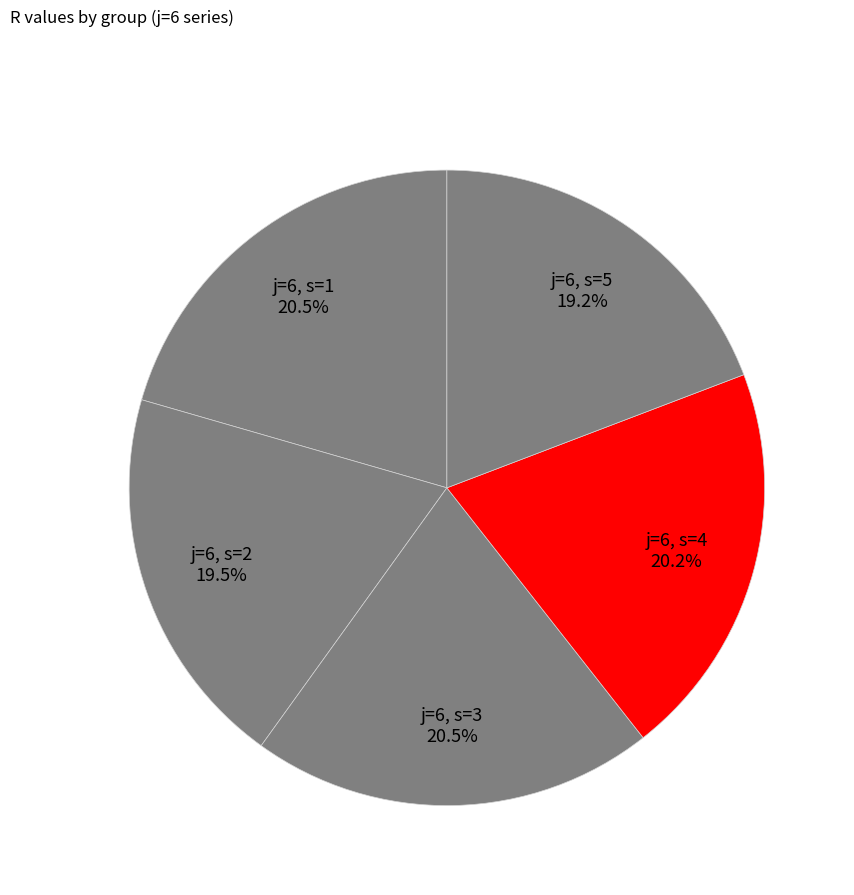

Between j=6, s=2 and j=6, s=1, which is larger?

j=6, s=1